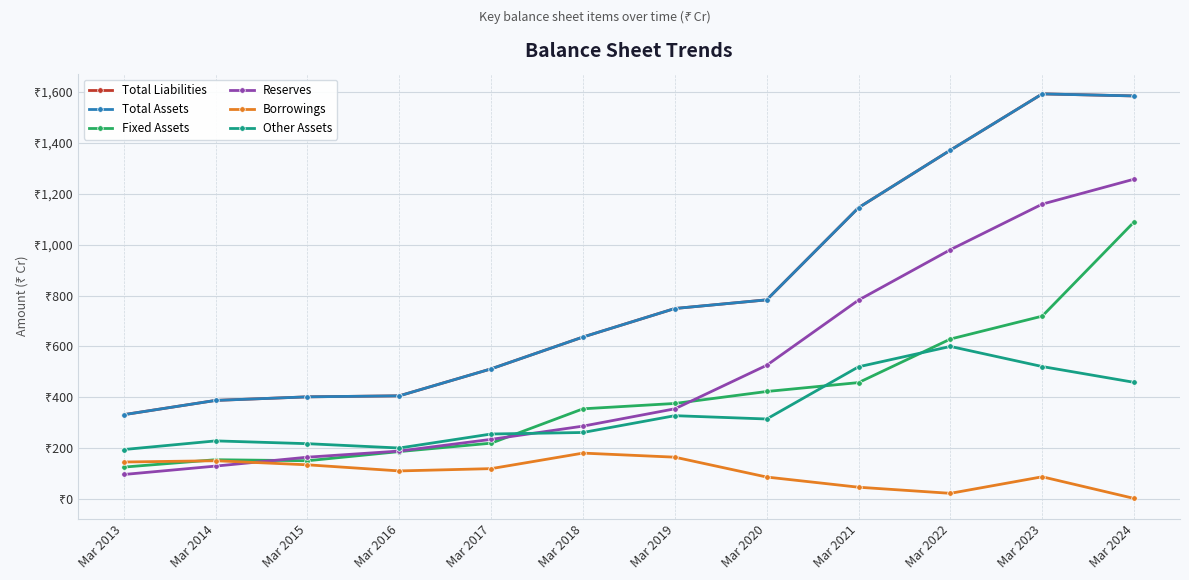

Does the chart have visible grid lines?

Yes